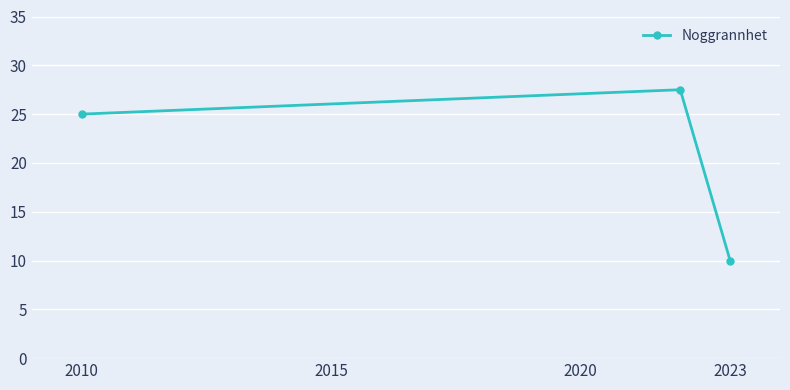

Reading left to right, list all the values displayed in this chart.

25.0	27.5	10.0